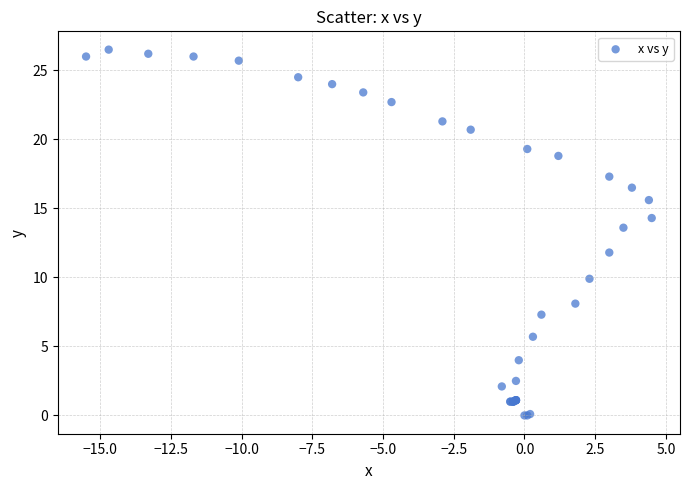

What Y value in the scatter plot is closest to 13?

13.6